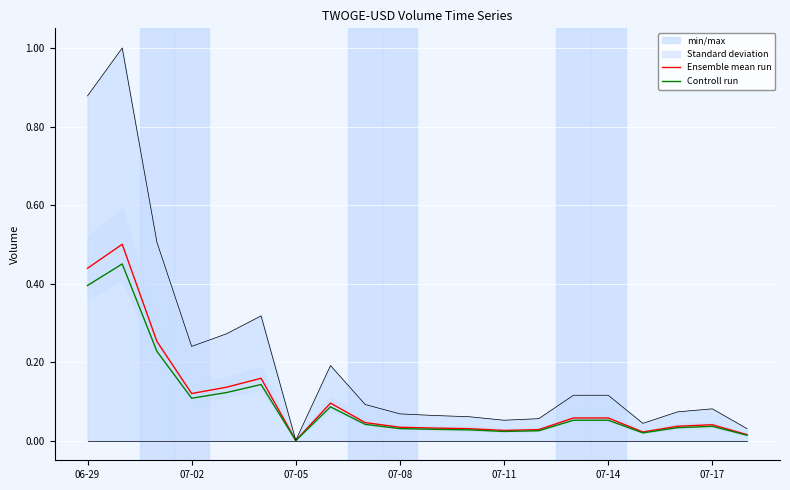

Reading left to right, what are all the values shown in this chart?

Ensemble mean run: 0.4	0.5	0.3	0.1	0.1	0.2	0.0	0.1	0.0	0.0	0.0	0.0	0.0	0.0	0.1	0.1	0.0	0.0	0.0	0.0
Controll run: 0.4	0.5	0.2	0.1	0.1	0.1	0.0	0.1	0.0	0.0	0.0	0.0	0.0	0.0	0.1	0.1	0.0	0.0	0.0	0.0